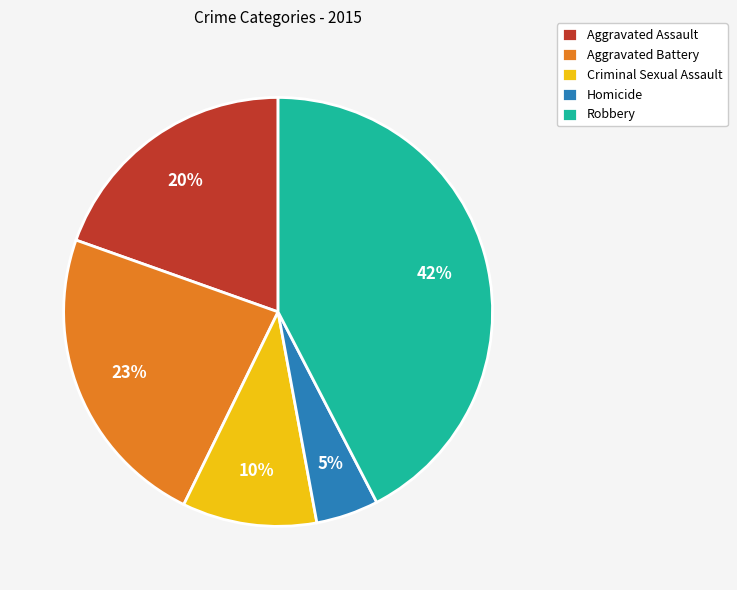

The Criminal Sexual Assault slice represents 10% of the pie. True or false?

True